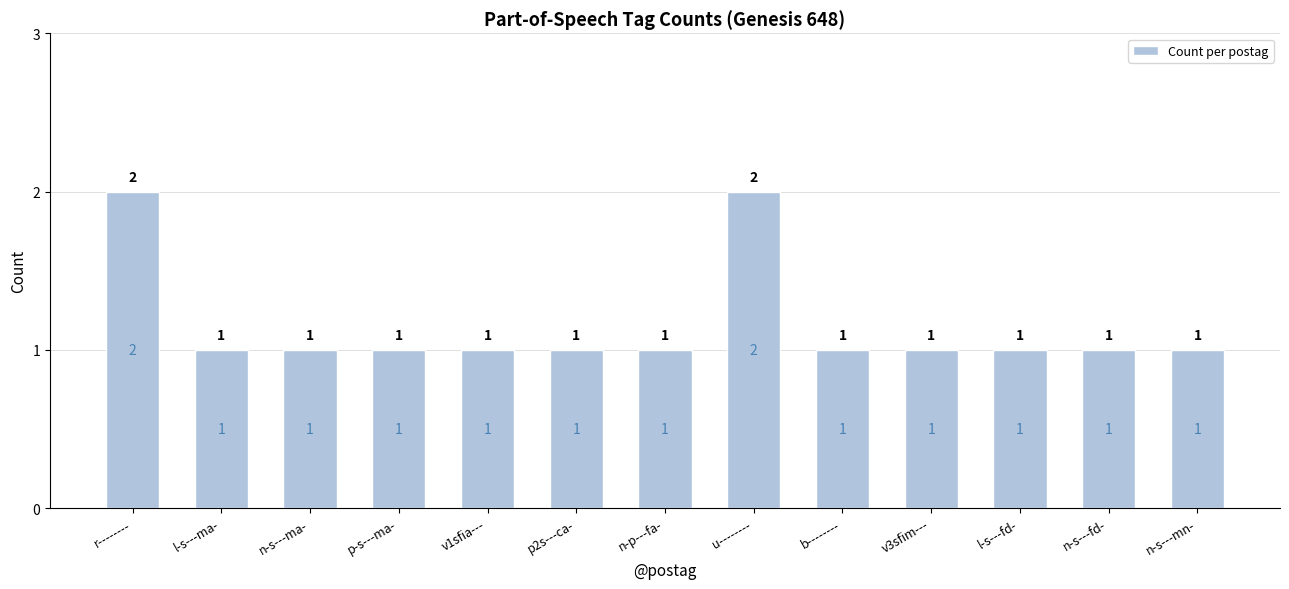

The value at p2s---ca- is 1. True or false?

True